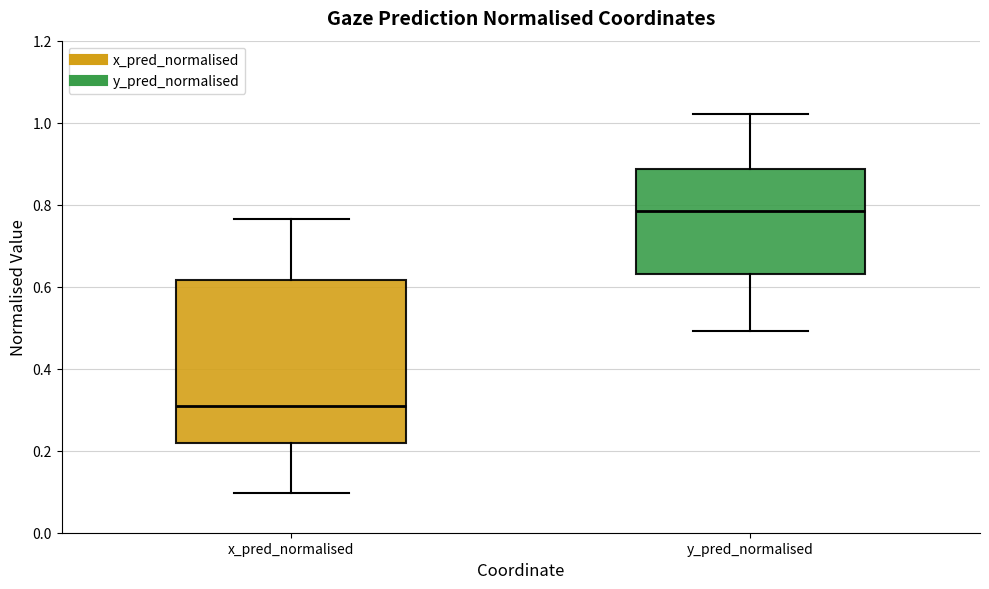

Reading left to right, transcribe this box plot: for each box, give where its median line is, the range the box spans, and where its two whiskers end, as read against the y-axis. The values are not printed on the chart, so give them approximately, as read against the axis.

x_pred_normalised: median 0.30, box 0.22 to 0.62, whiskers 0.10 to 0.76
y_pred_normalised: median 0.78, box 0.64 to 0.88, whiskers 0.50 to 1.02